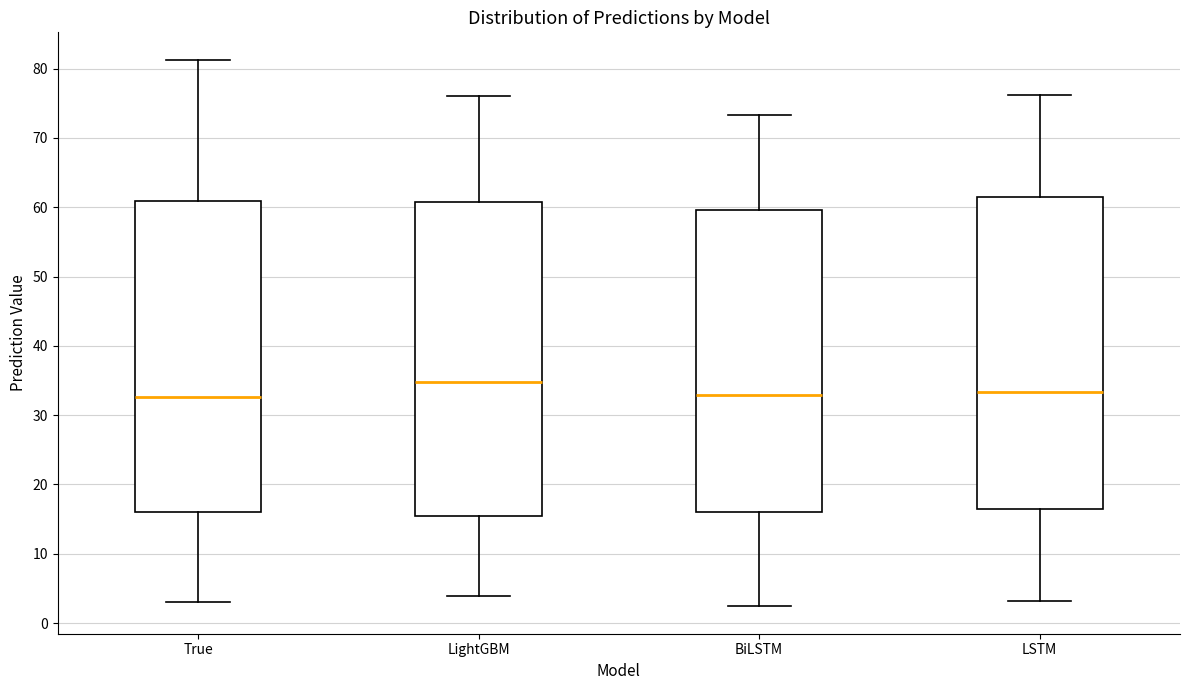

Where does the lower whisker of the box for BiLSTM end on the y-axis? The values are not printed on the chart, so give them approximately, as read against the axis.

2